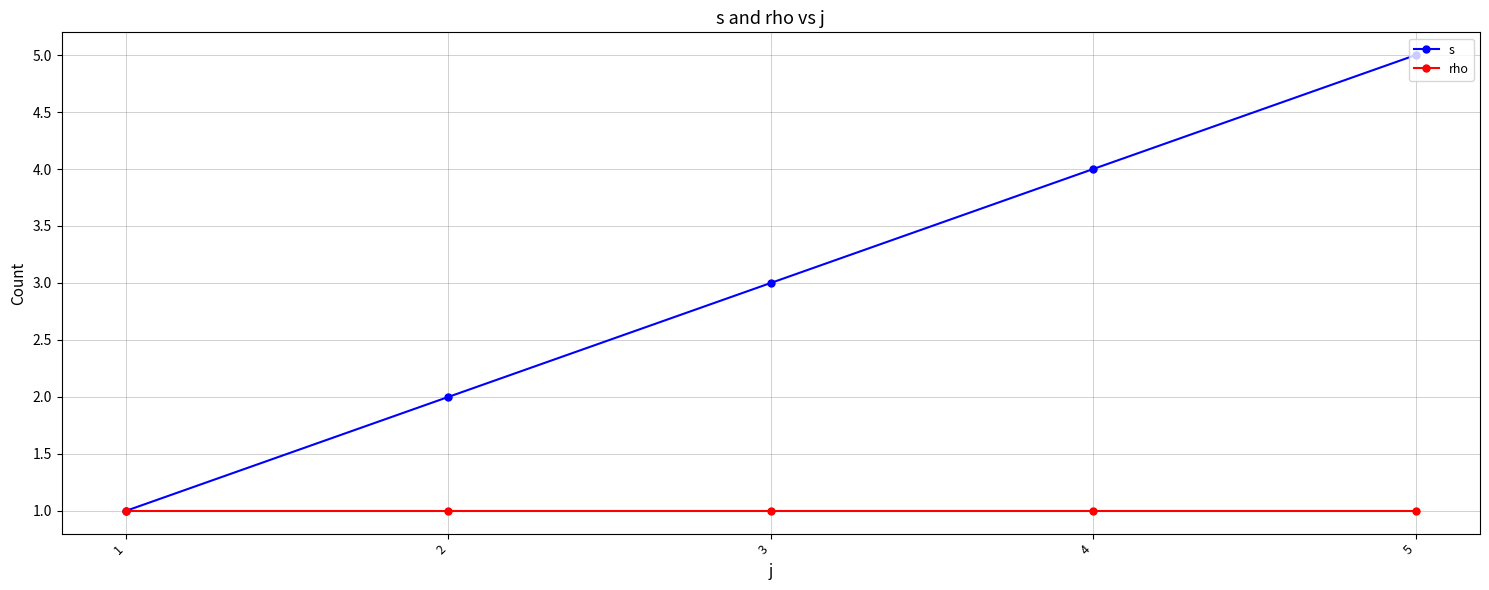

The value of s at 4 is 2. True or false?

False